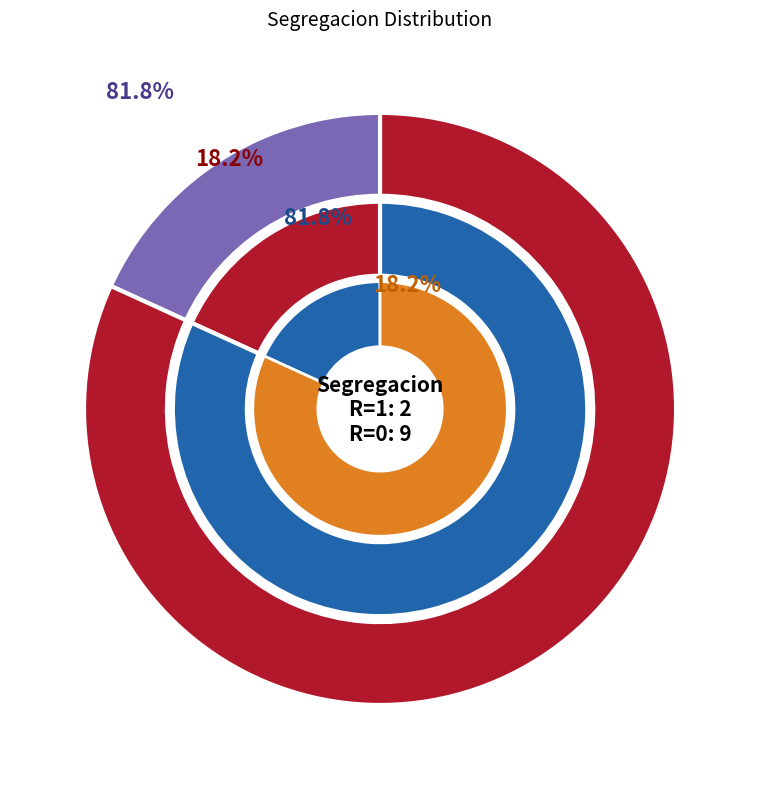

Does any single category account for the majority?

No